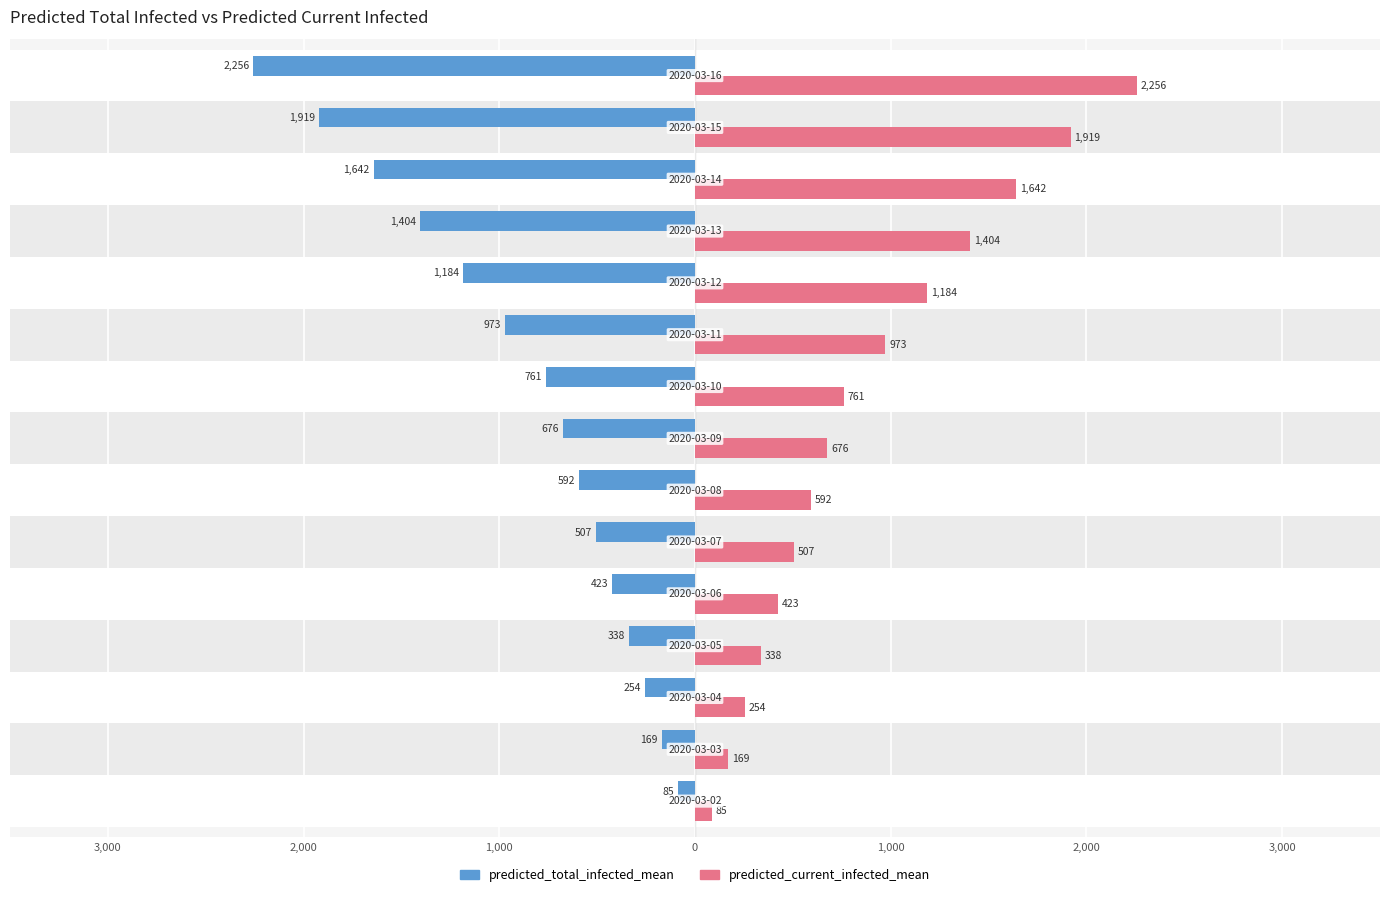

What are all the series names shown in the legend?

predicted_total_infected_mean, predicted_current_infected_mean